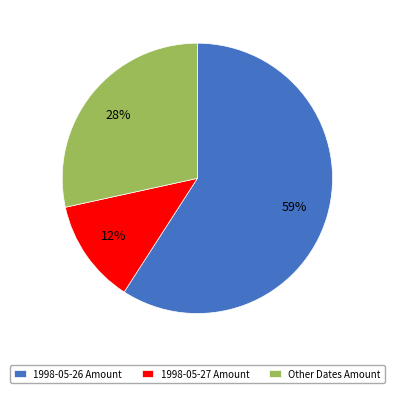

What is the majority slice?

1998-05-26 Amount